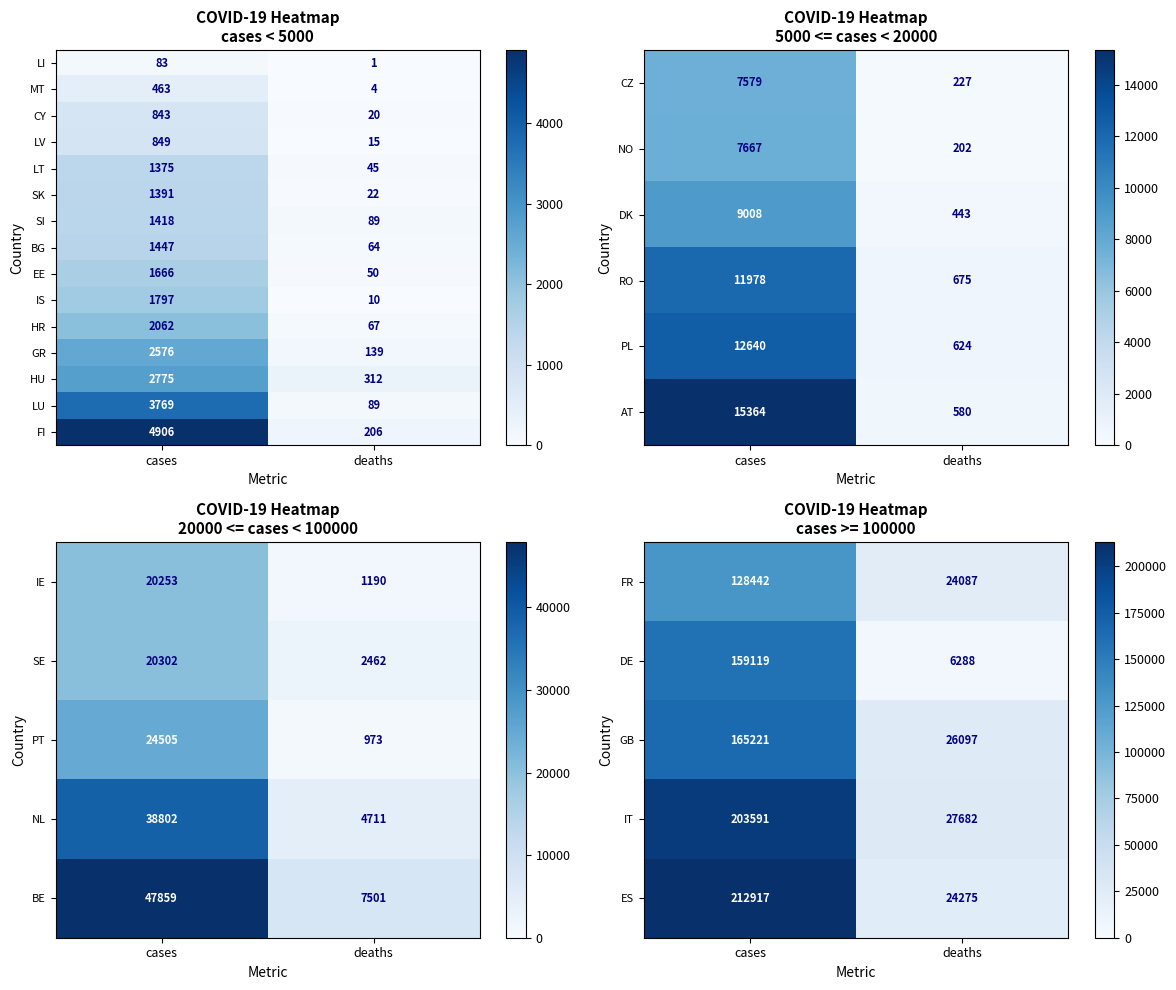

What is the highest value of the AT series?

15364